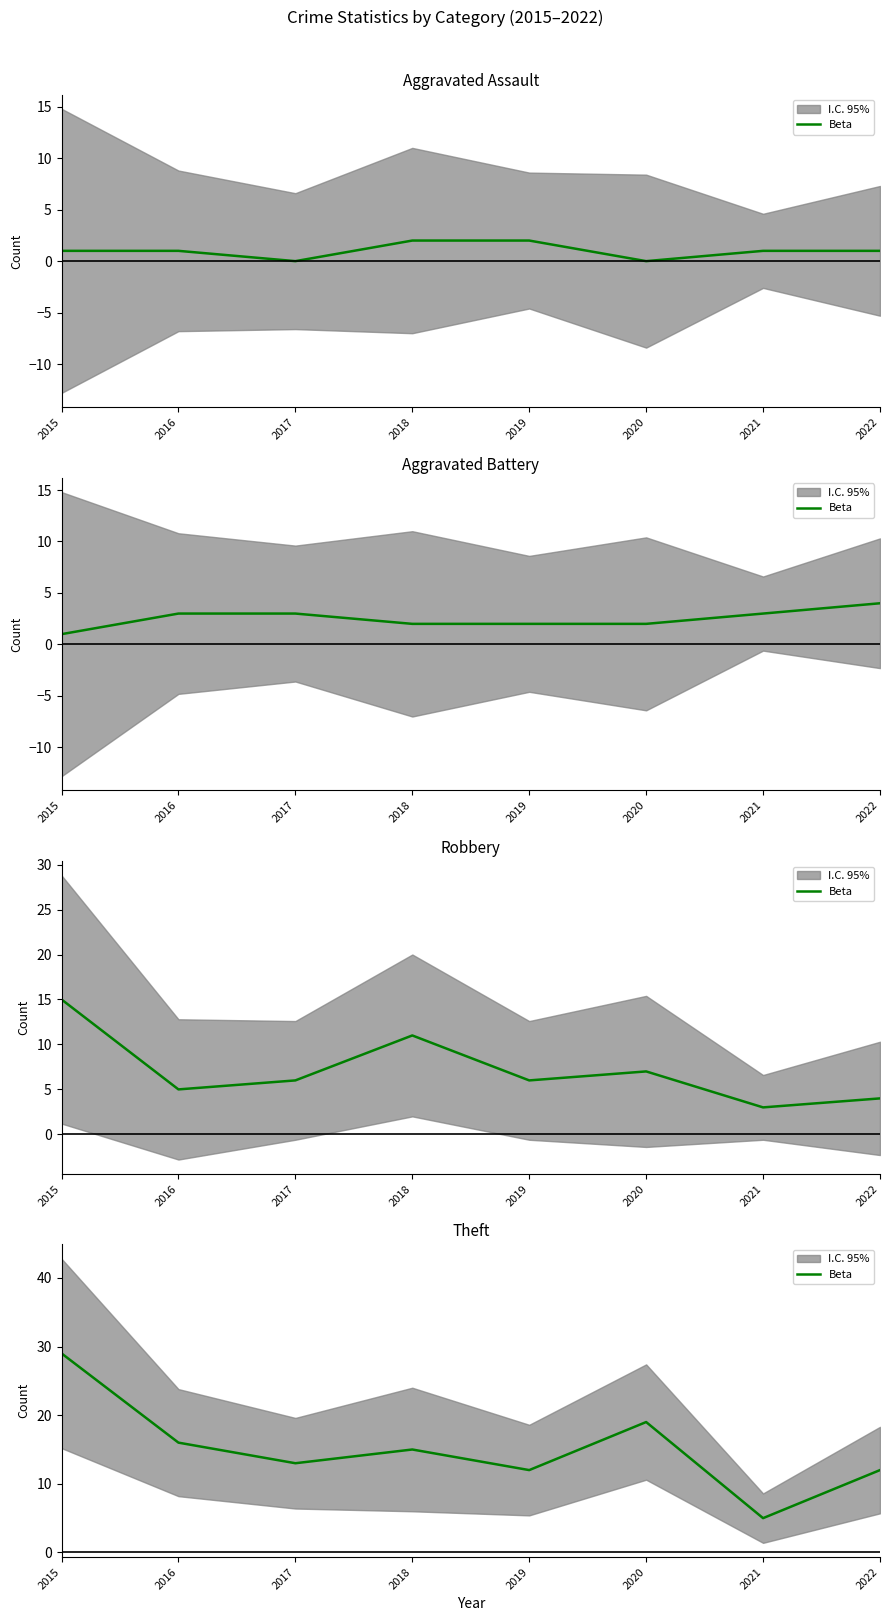

At which label is the value closest to 17?

2016